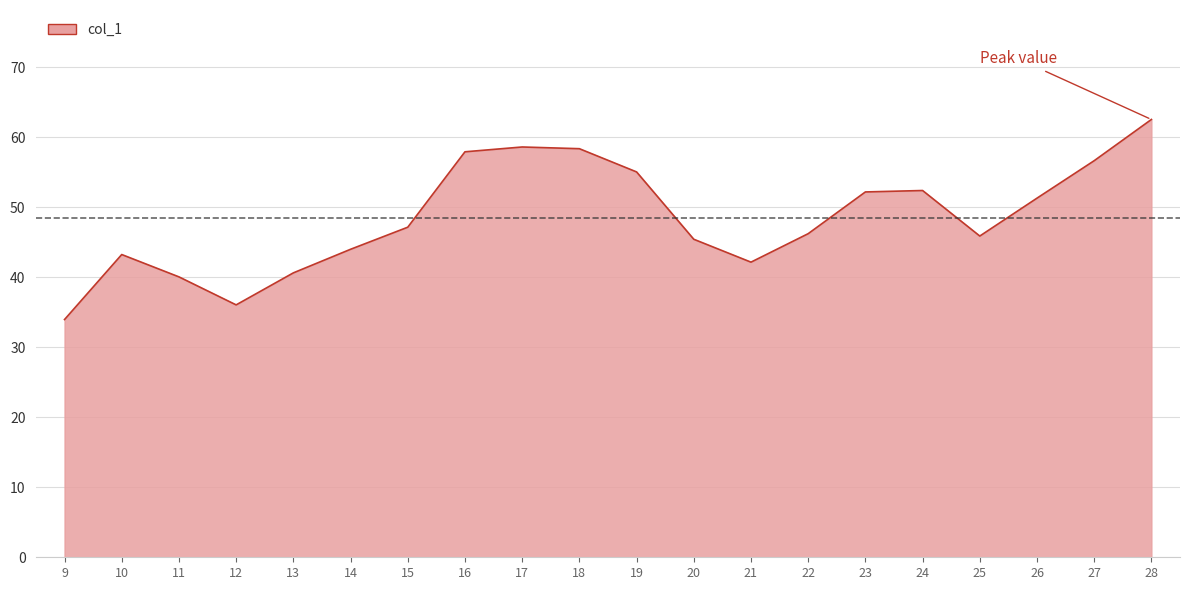

True or false: the data shows 34.0 at 9.

True